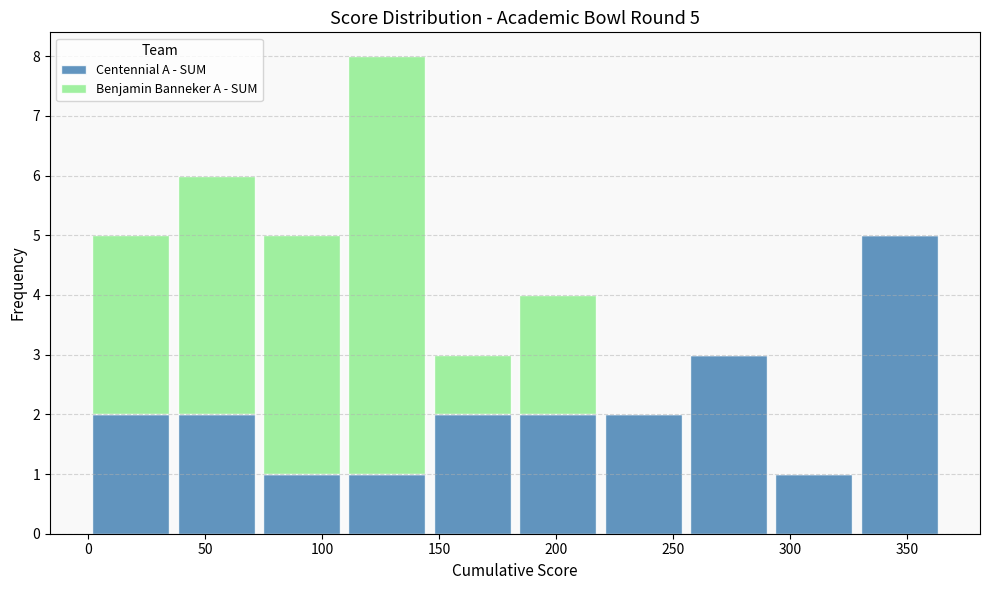

Which range on the x-axis has the tallest stacked bar (by total height)?

109.5 to 146.0